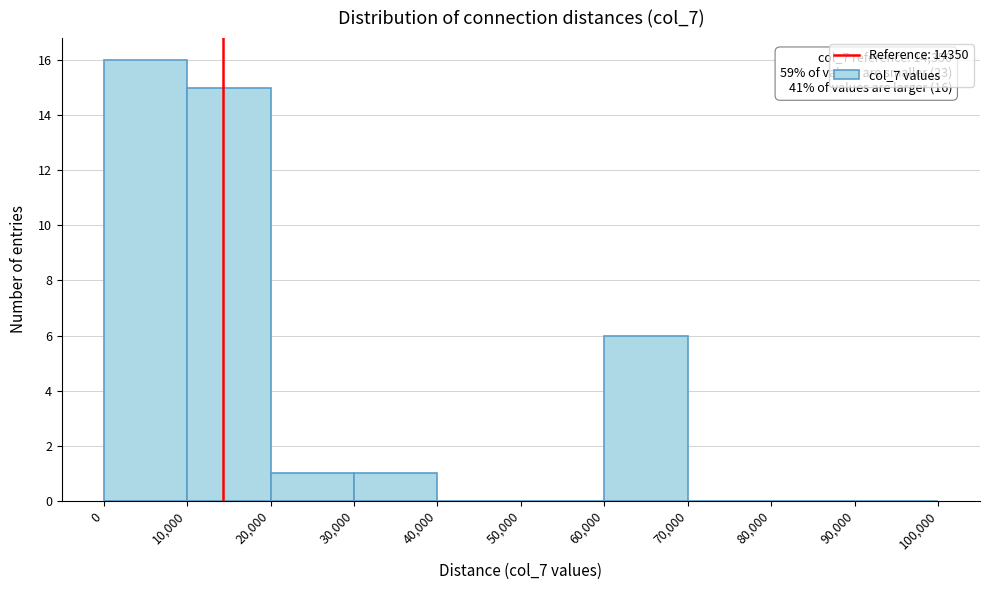

Over which range of the x-axis is the bar tallest?

0 to 10,000